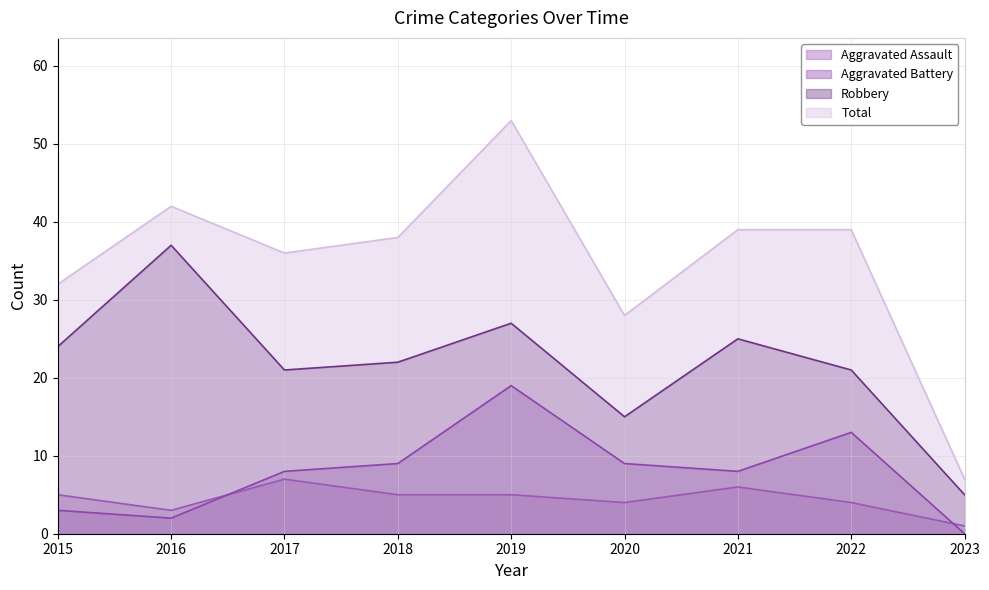

Does the chart display data point markers on the line(s)?

No